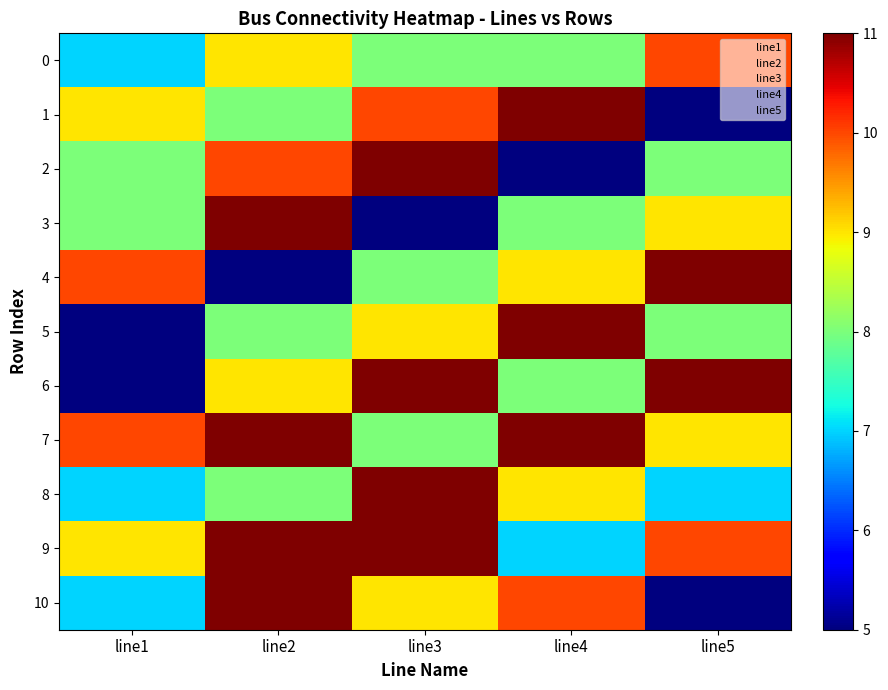

Which label corresponds to the largest value in the chart?

3